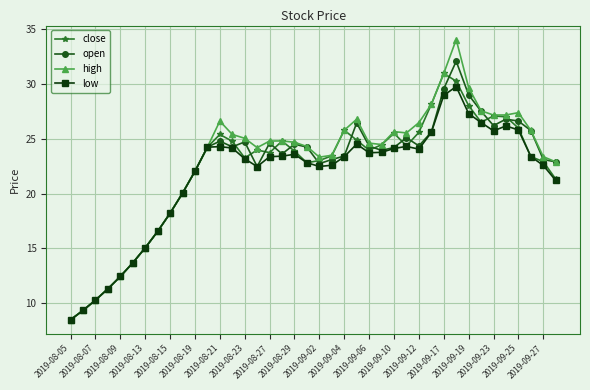

What is the value of the high point at the 13th from the left?

26.6